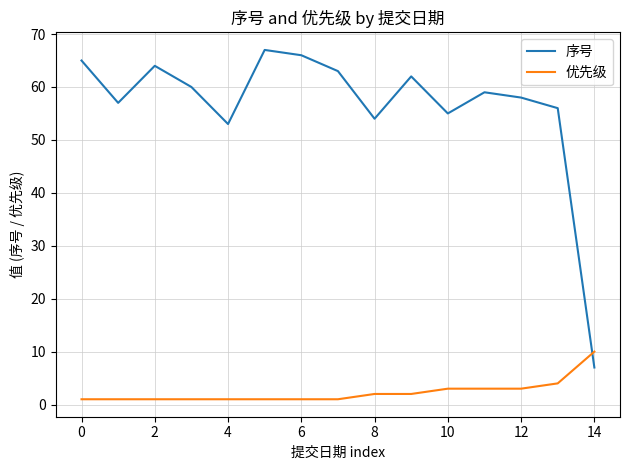

Rank the series by their maximum value, from lowest to highest.

优先级, 序号